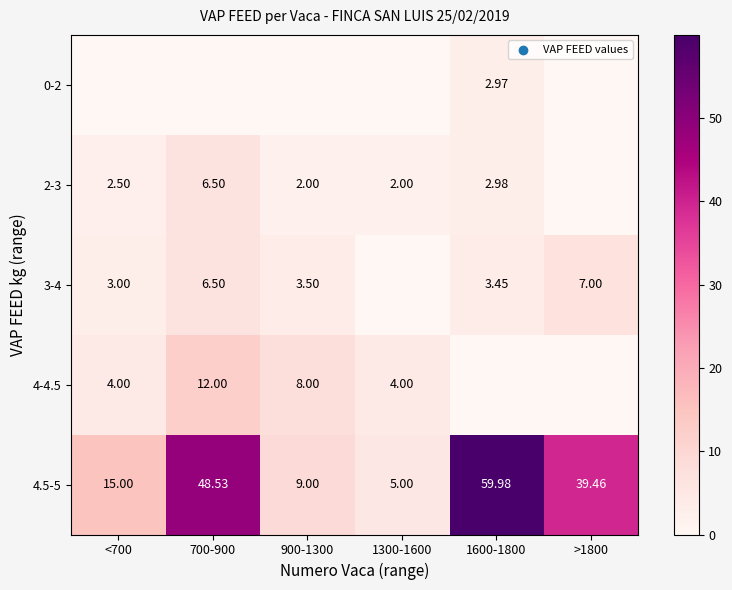

Which series has the largest range (max minus min)?

4.5-5